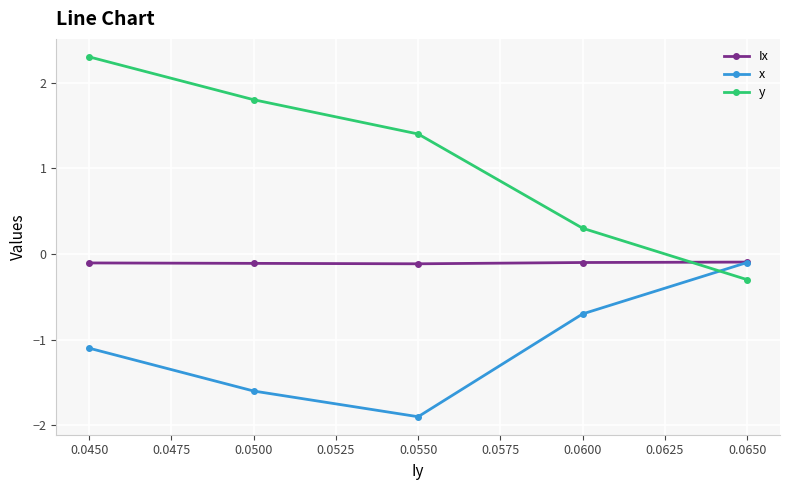

How many lines are shown in the chart?

3